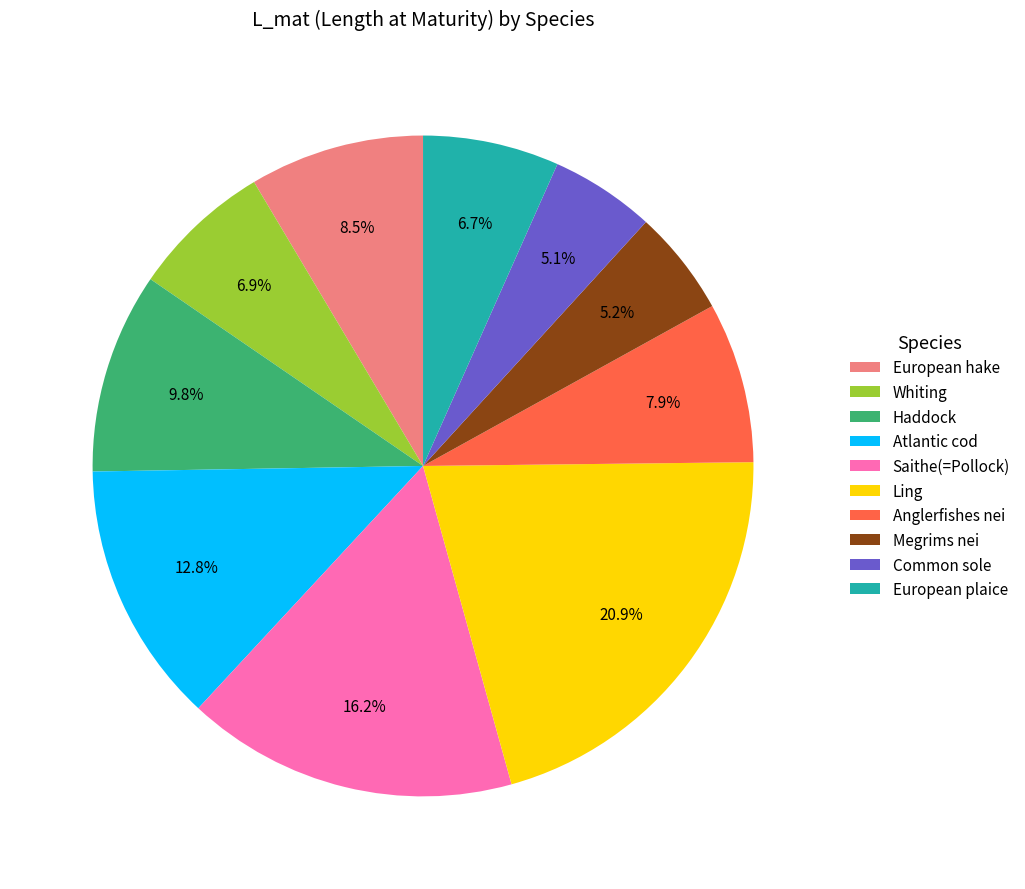

To the nearest percent, what is the difference between the largest and smallest slice percentages?

16%